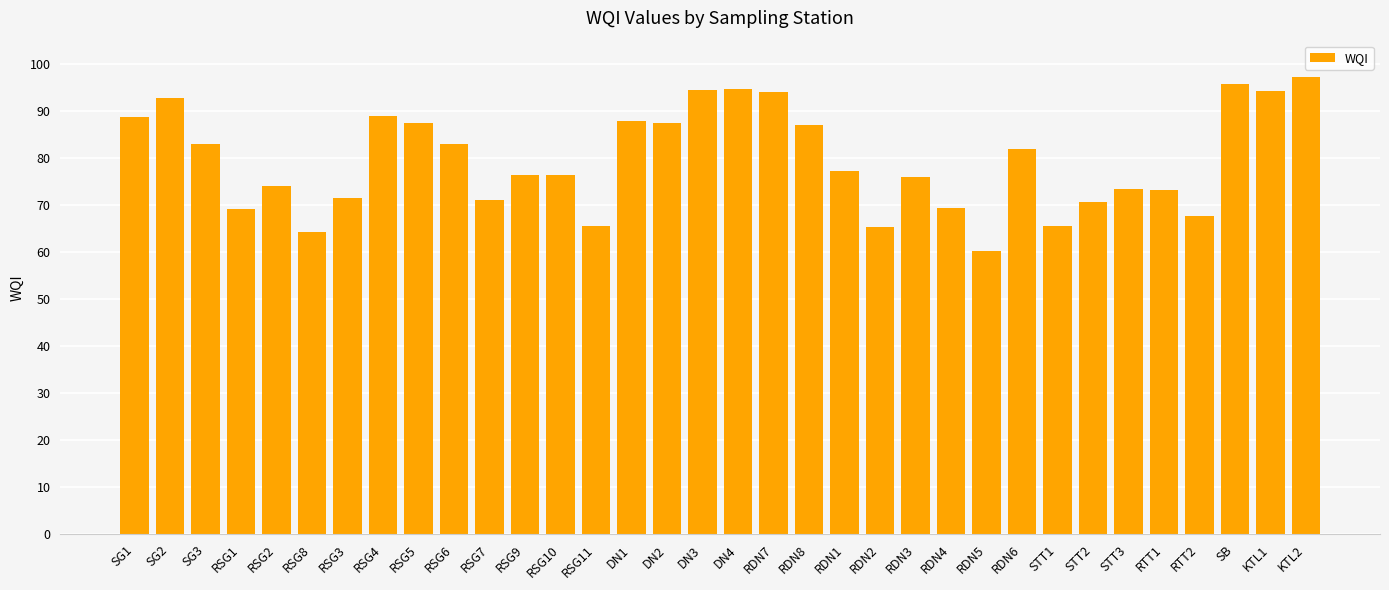

What is the value of the 8th bar from the left?

88.9